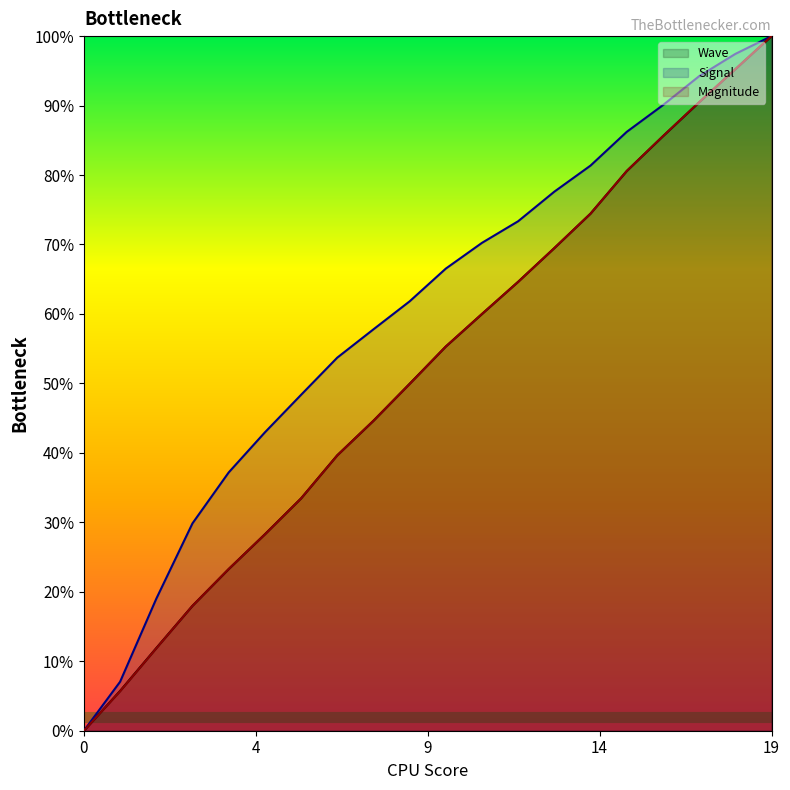

True or false: Signal and Wave intersect in this chart.

False